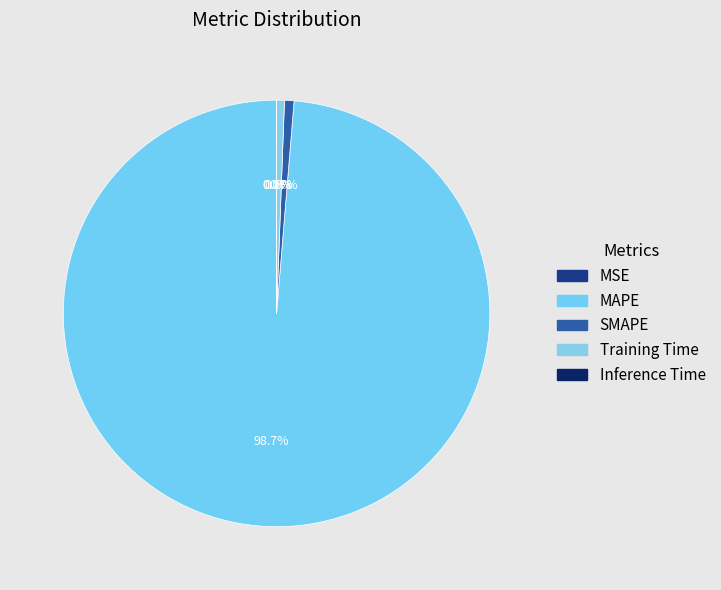

To the nearest percent, what percentage of the pie is Training Time?

1%